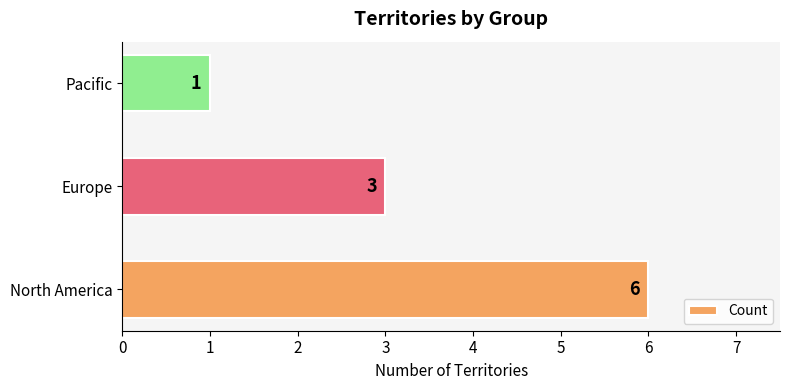

Are the bars grouped side by side (vs. stacked)?

No